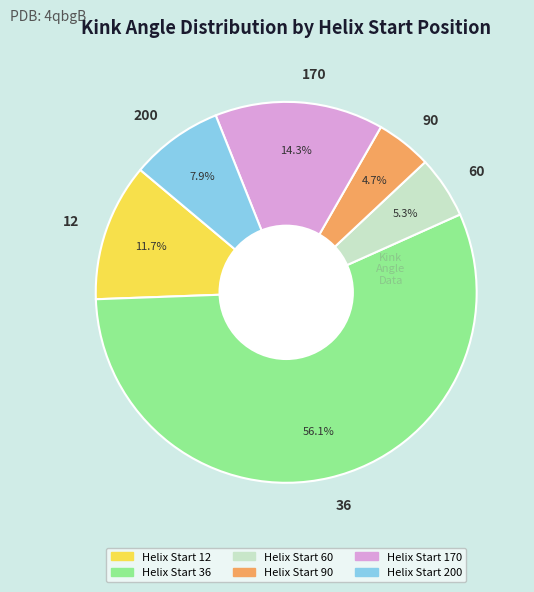

Is it true that 36 is 56% of the pie?

True